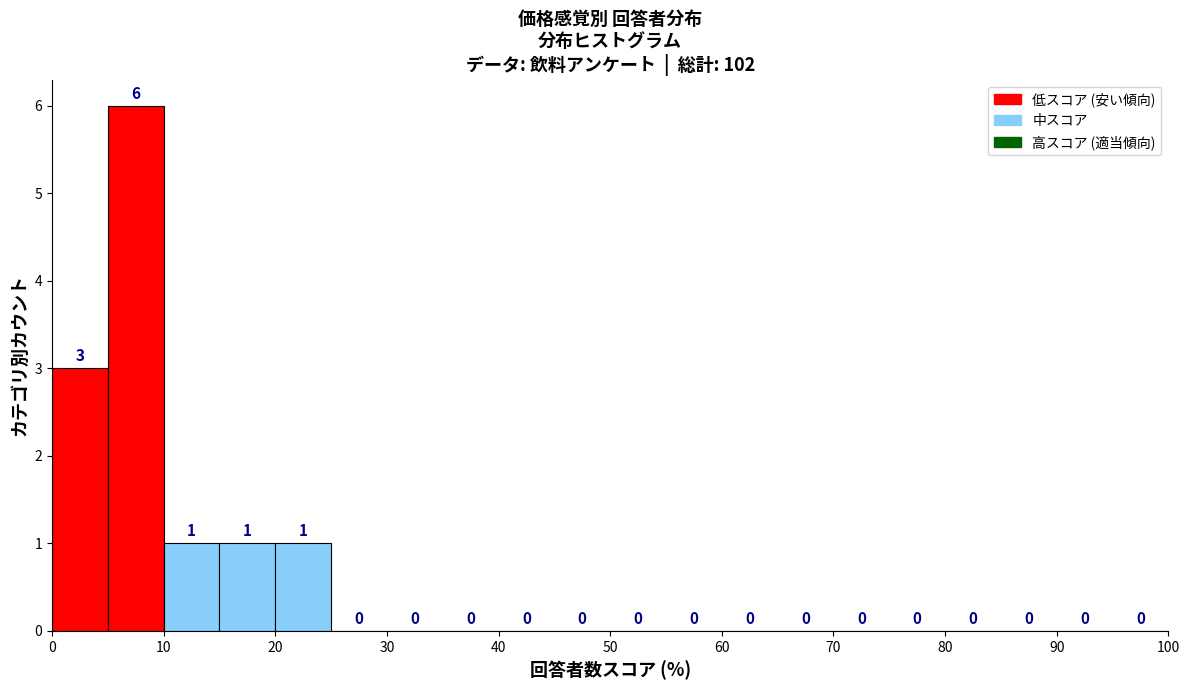

Reading left to right, list every bar in this chart as the range it spans on the x-axis followed by its height.

0 to 5: 3
5 to 10: 6
10 to 15: 1
15 to 20: 1
20 to 25: 1
25 to 30: 0
30 to 35: 0
35 to 40: 0
40 to 45: 0
45 to 50: 0
50 to 55: 0
55 to 60: 0
60 to 65: 0
65 to 70: 0
70 to 75: 0
75 to 80: 0
80 to 85: 0
85 to 90: 0
90 to 95: 0
95 to 100: 0